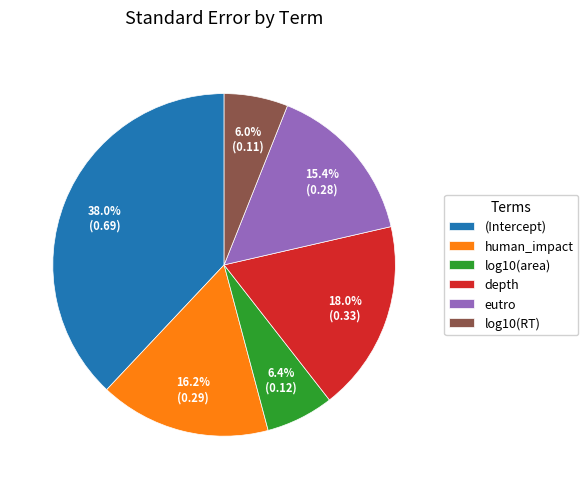

Count the number of slices in the pie.

6